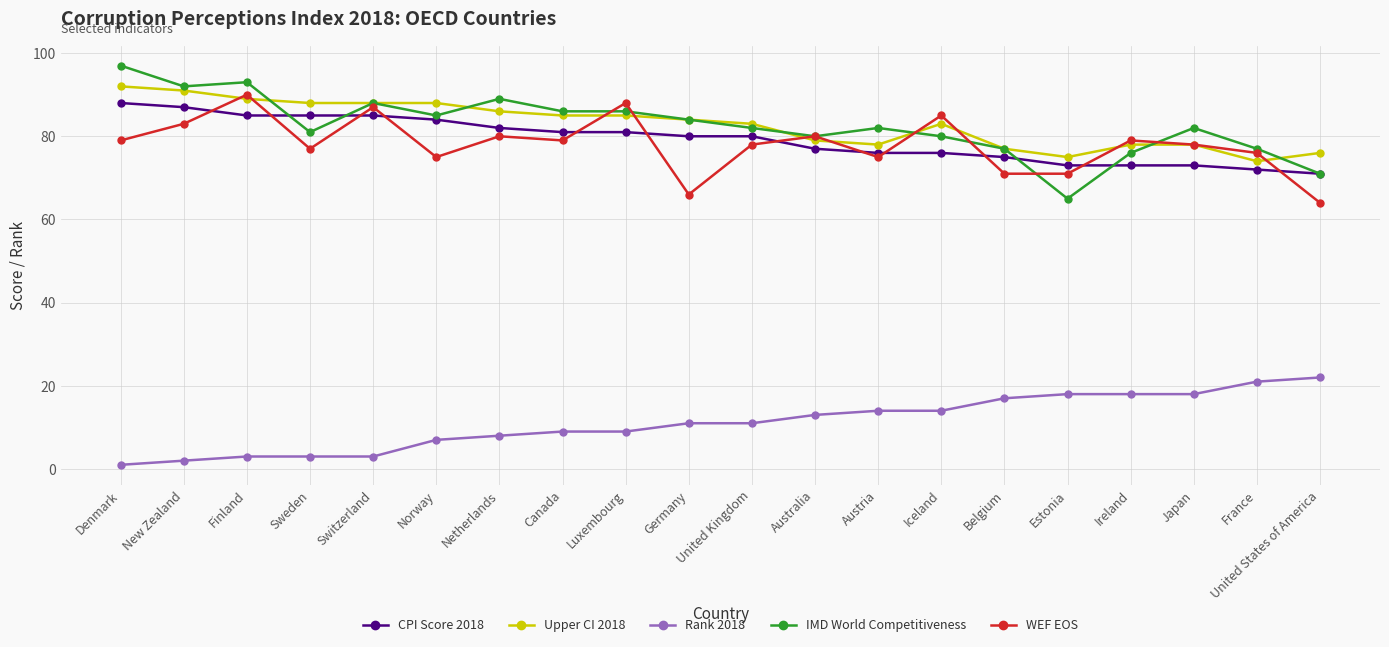

Reading right to left, list all the values displayed in this chart.

CPI Score 2018: 71	72	73	73	73	75	76	76	77	80	80	81	81	82	84	85	85	85	87	88
Upper CI 2018: 76	74	78	78	75	77	83	78	79	83	84	85	85	86	88	88	88	89	91	92
Rank 2018: 22	21	18	18	18	17	14	14	13	11	11	9	9	8	7	3	3	3	2	1
IMD World Competitiveness: 71	77	82	76	65	77	80	82	80	82	84	86	86	89	85	88	81	93	92	97
WEF EOS: 64	76	78	79	71	71	85	75	80	78	66	88	79	80	75	87	77	90	83	79